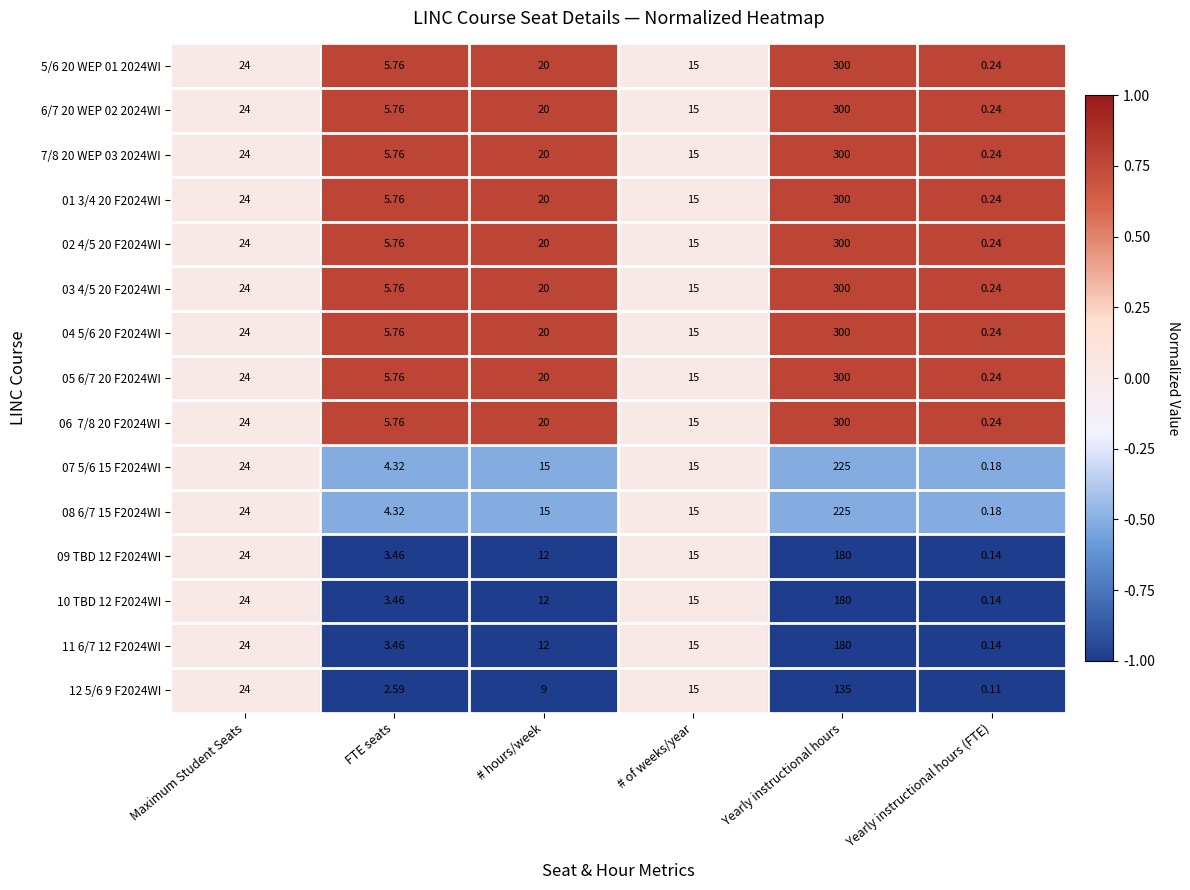

At which label does 07 5/6 15 F2024WI reach its minimum?

Yearly instructional hours (FTE)